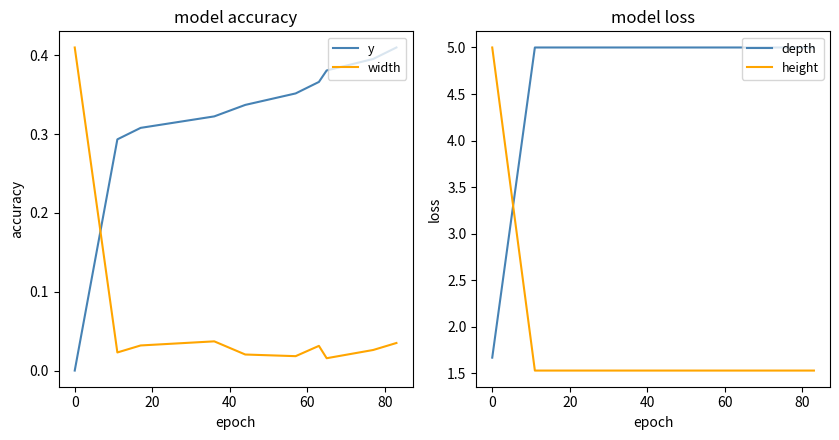

True or false: width and height cross at least once.

False